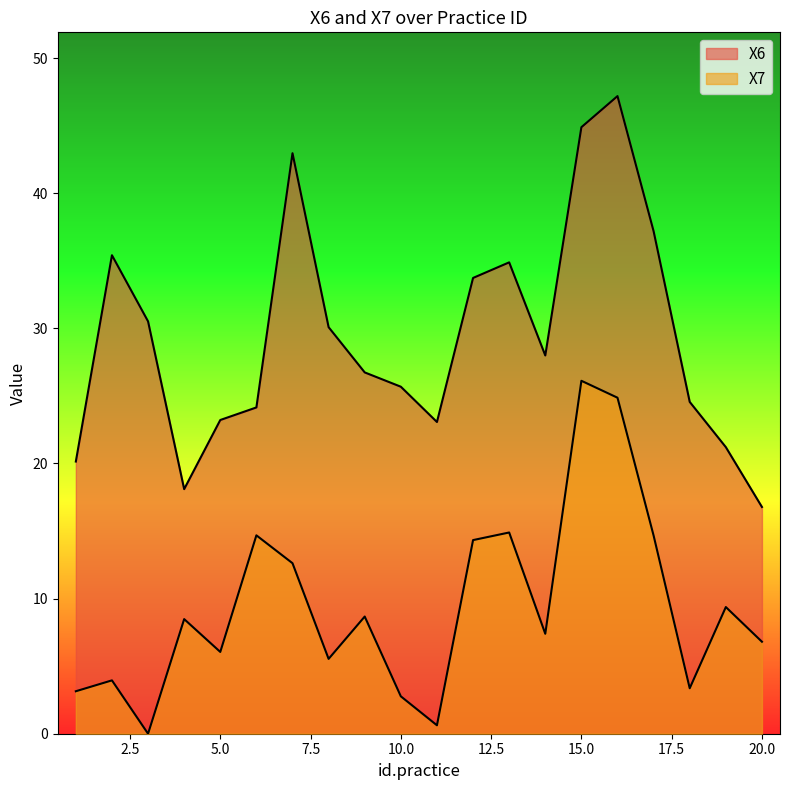

Count the number of data series in this chart.

2